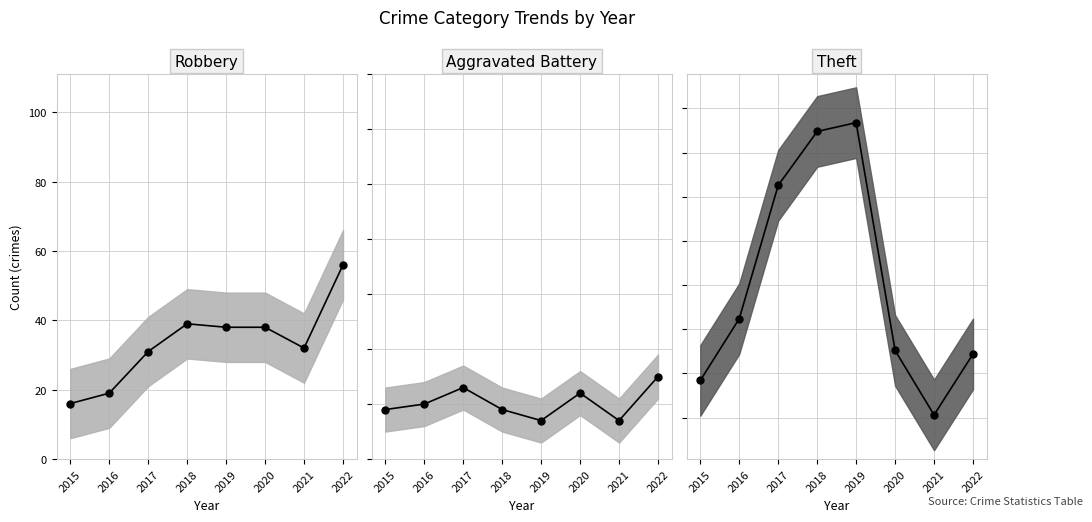

The value of Theft trend at 2021 is 53. True or false?

True